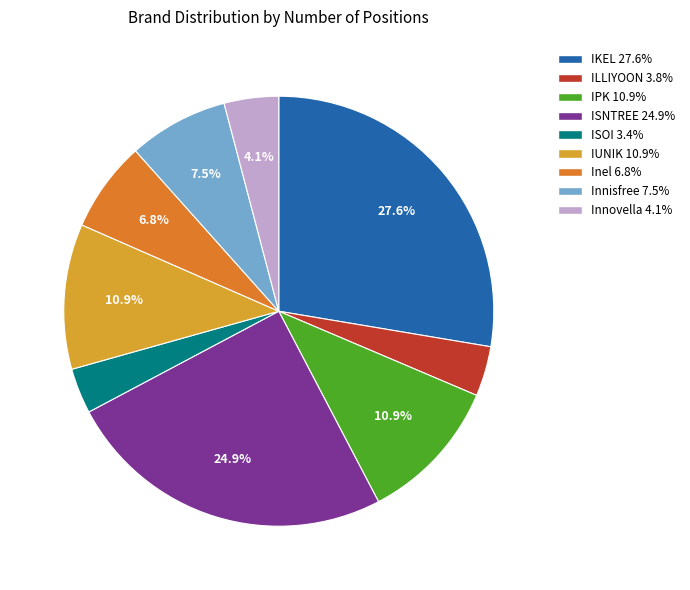

Does any single category account for the majority?

No